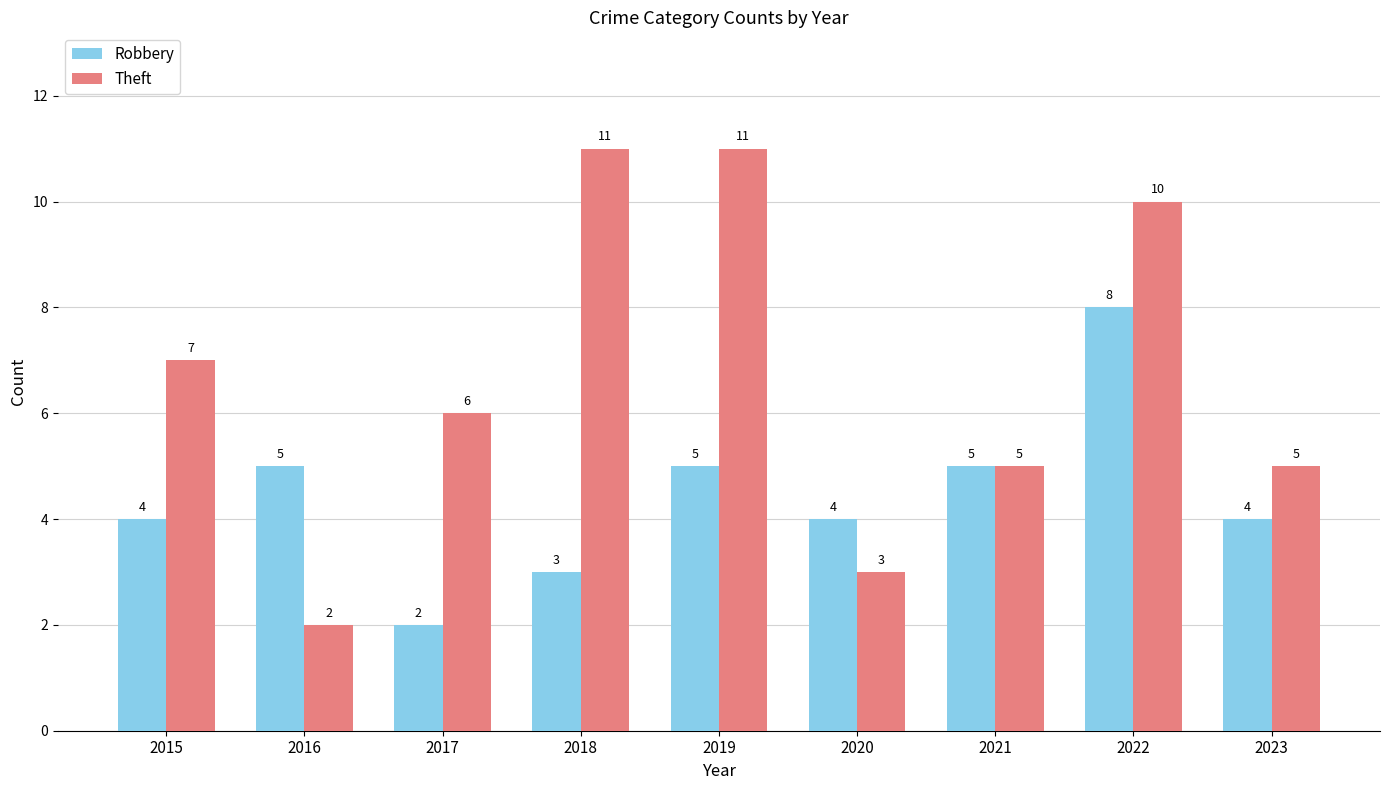

Between 2018 and 2022, which series saw the biggest shift?

Robbery